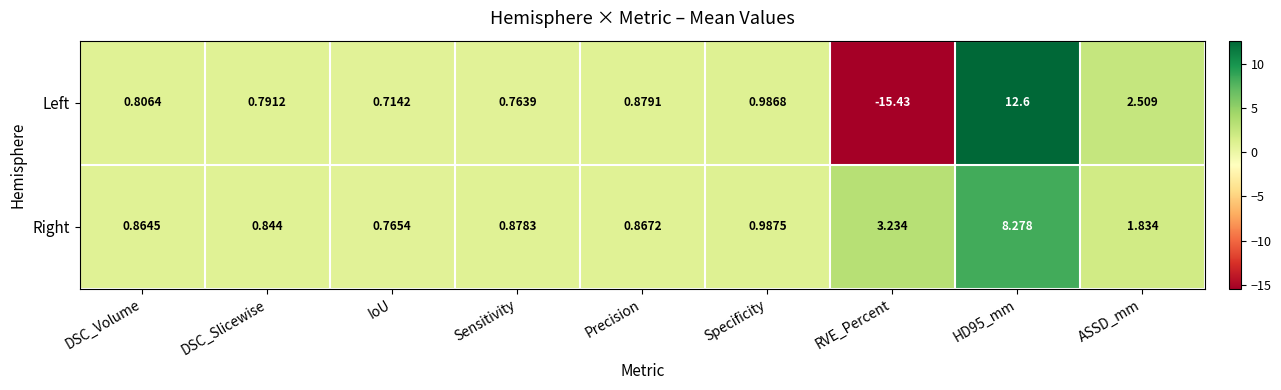

At DSC_Slicewise, list the series in order from largest to smallest.

Right, Left